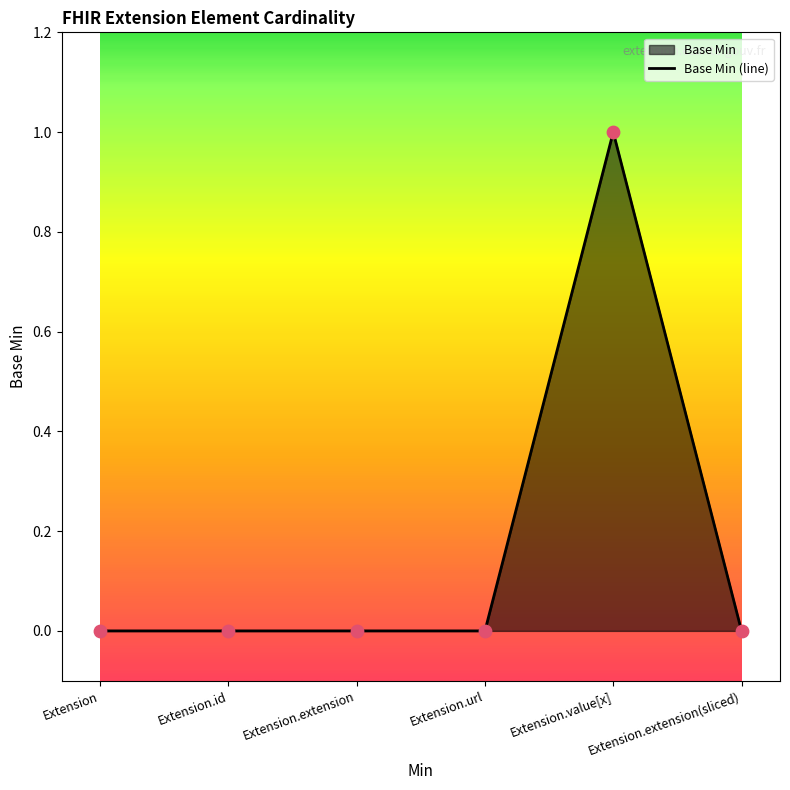

Between Extension.url and Extension.extension, which is larger?

Extension.url